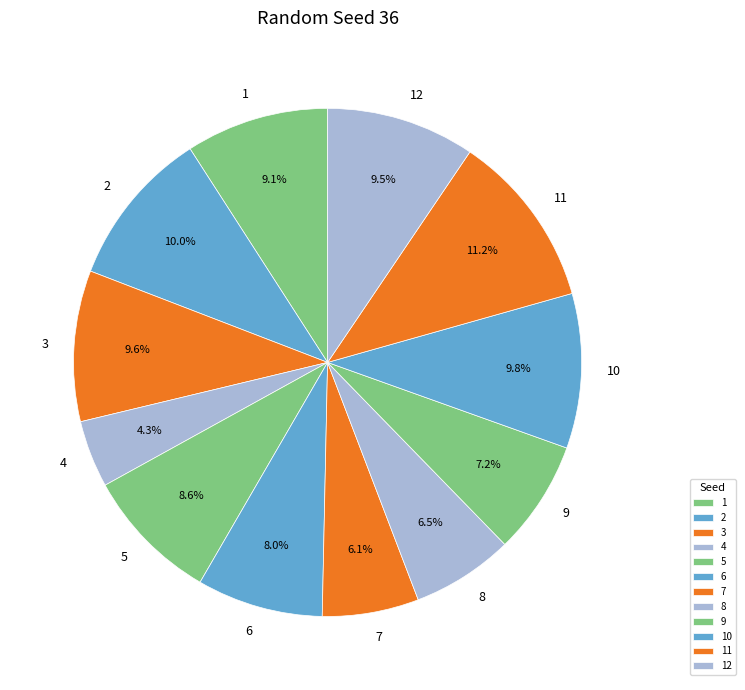

Does 9 represent more than half of the total?

No